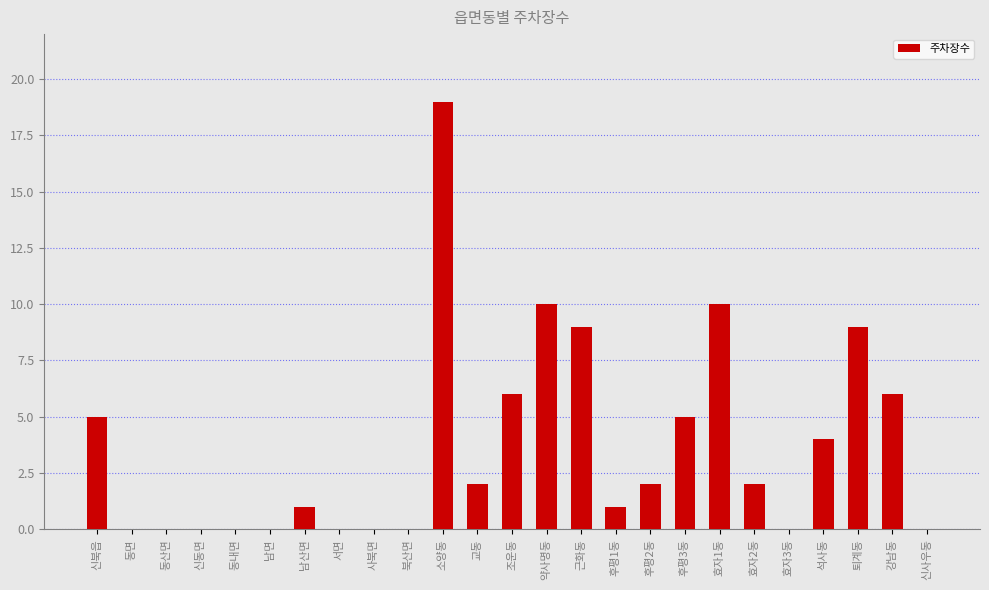

Approximately how many times larger is the value at 강남동 compared to 후평1동?

6.0